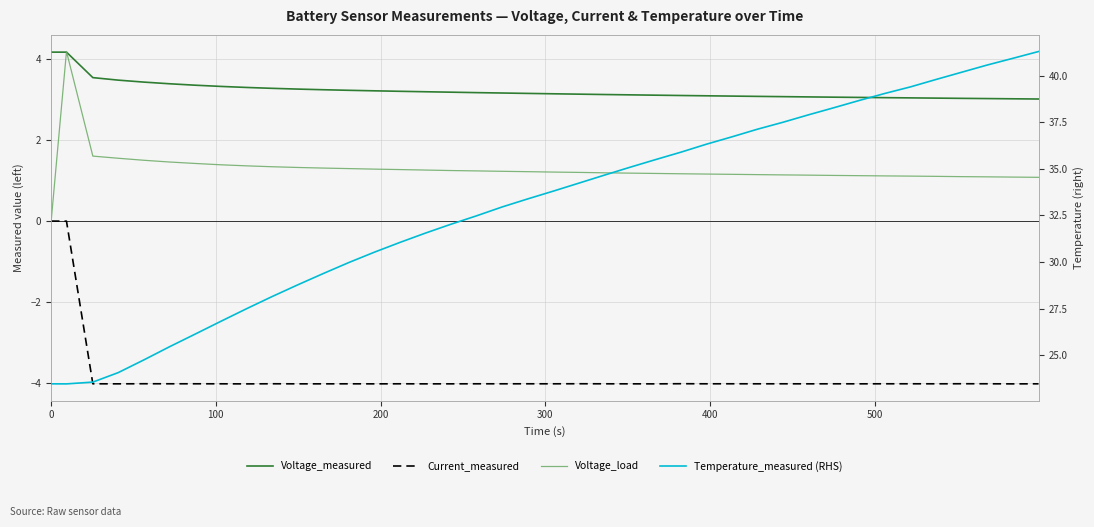

True or false: Voltage_measured has more than 2 interior local peaks.

False